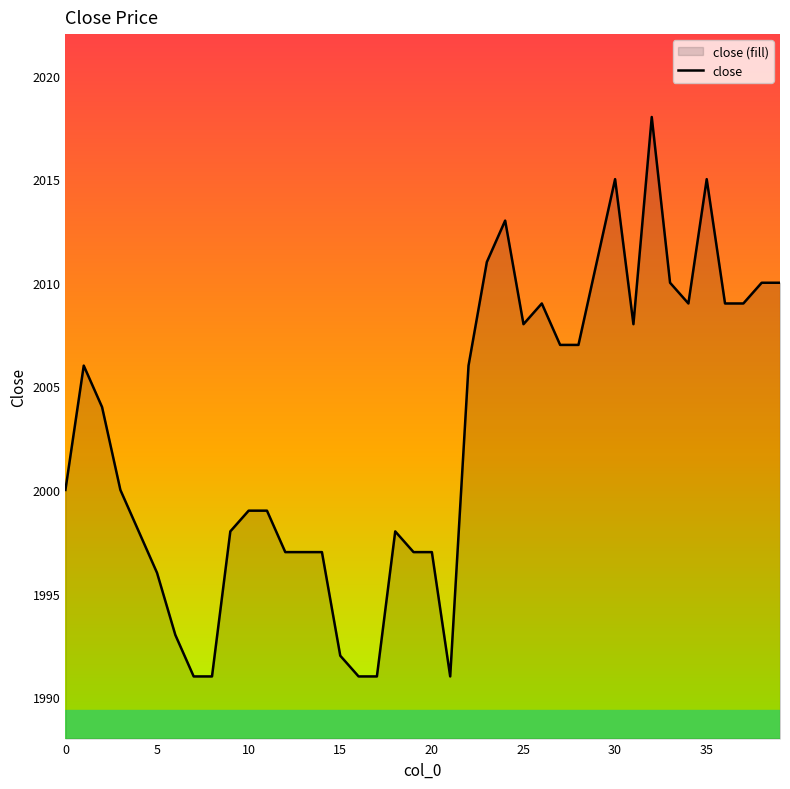

What is the minimum value shown in the chart?

1991